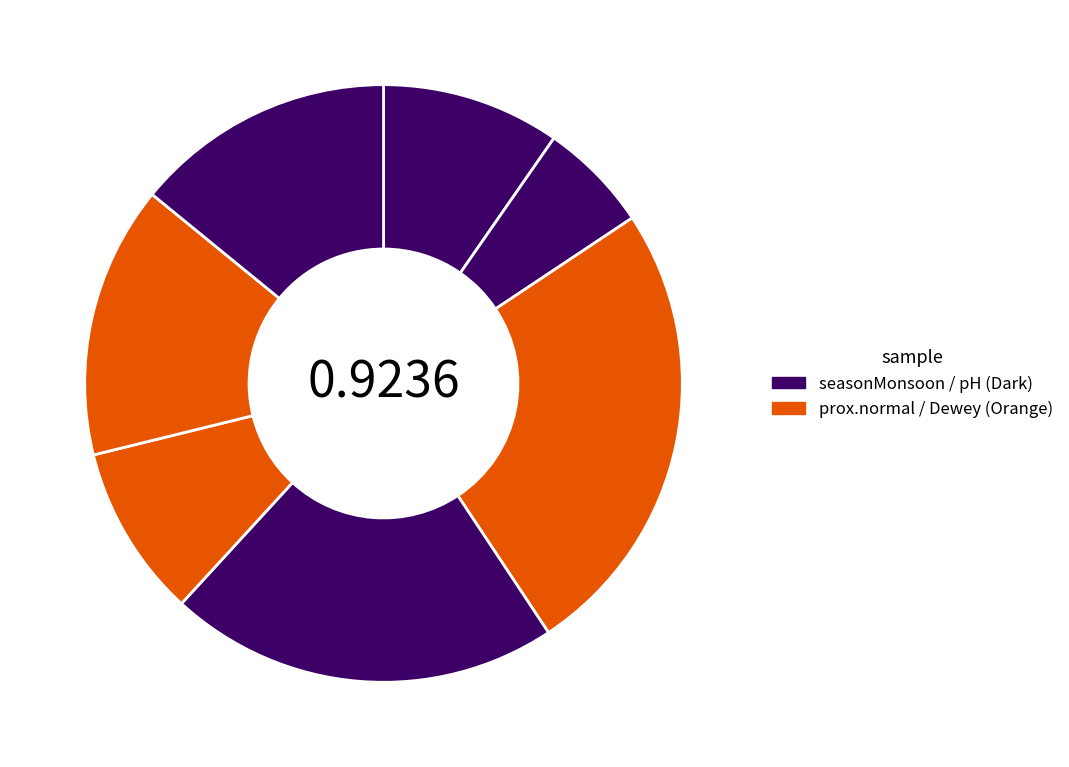

How many slices are in this pie chart?

7